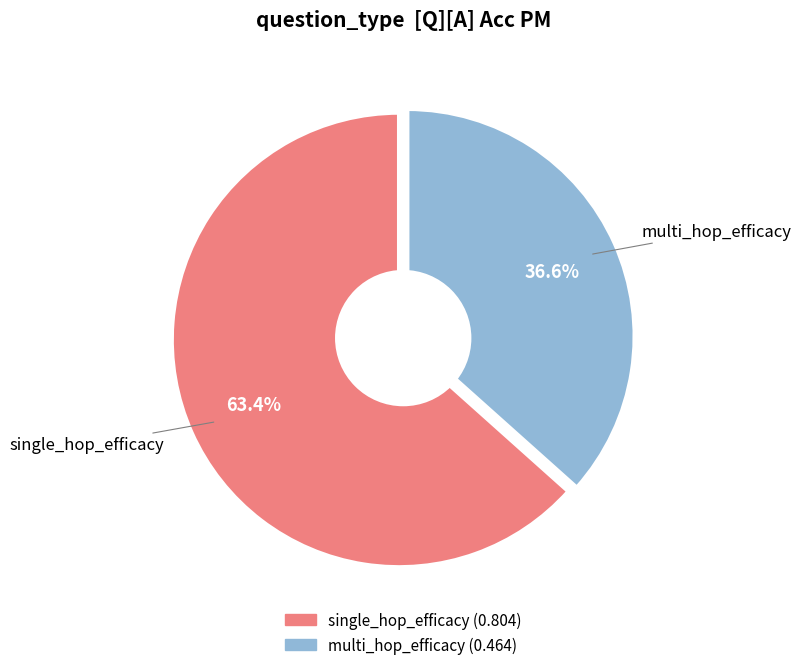

What is the majority slice?

single_hop_efficacy